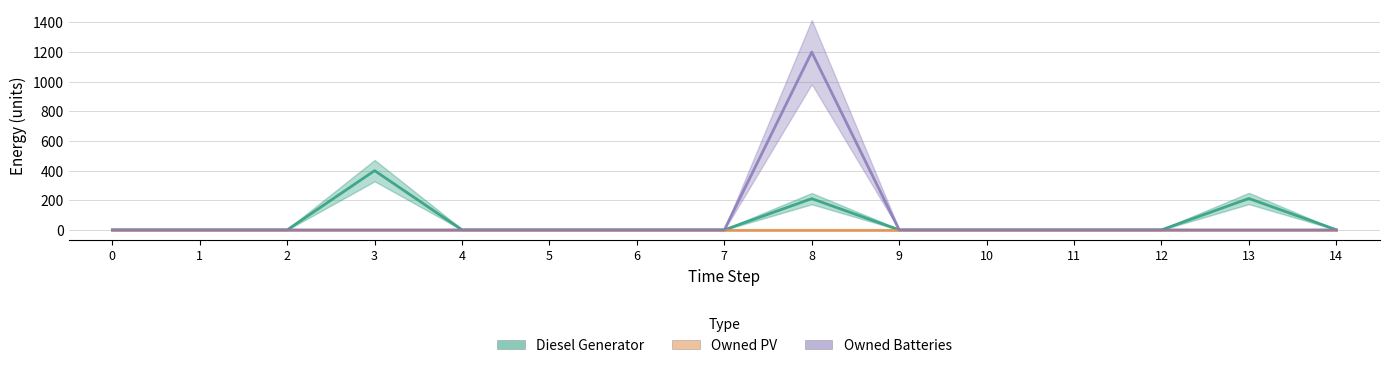

Which series has the widest spread of values?

Owned Batteries